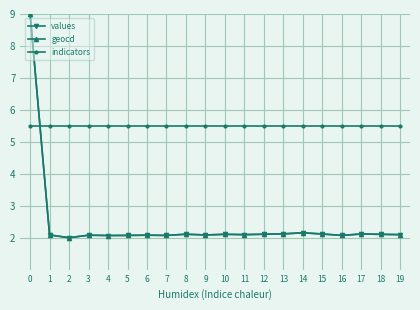

What is the value of the indicators point at the 3rd from the left?

5.5